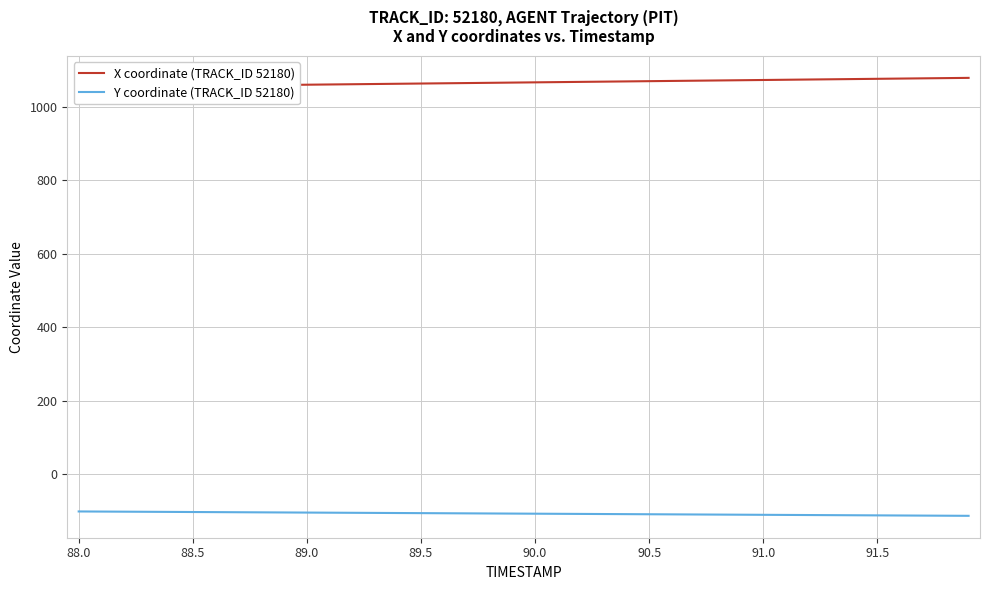

What is the highest value of the Y coordinate (TRACK_ID 52180) series?

-101.2